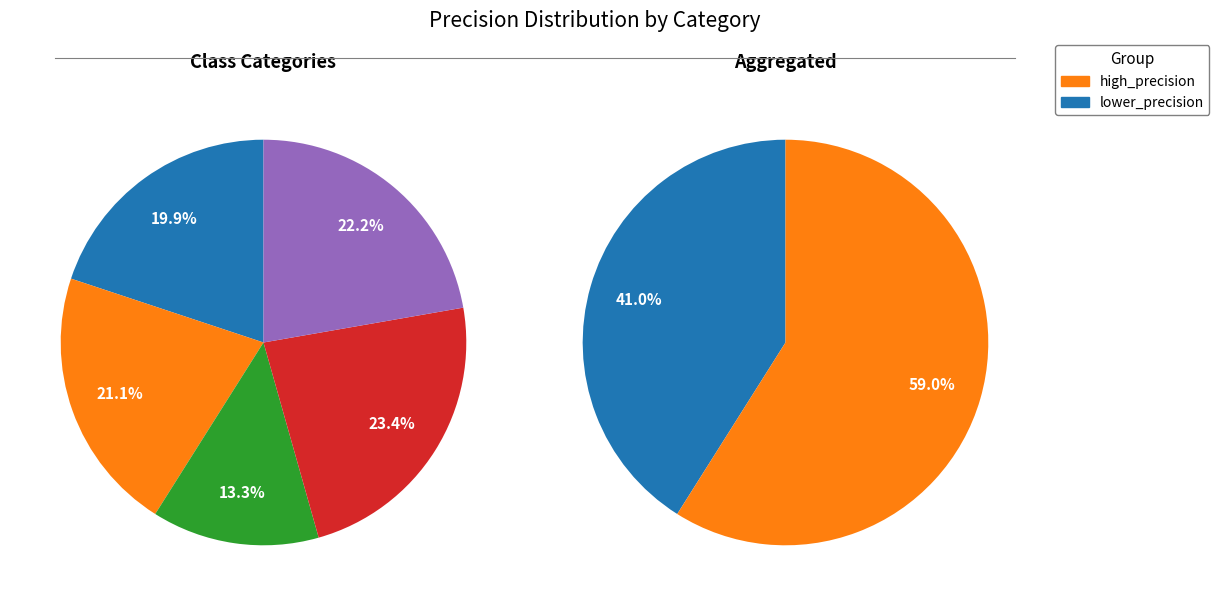

Is it true that recommendations is 7% of the pie?

False